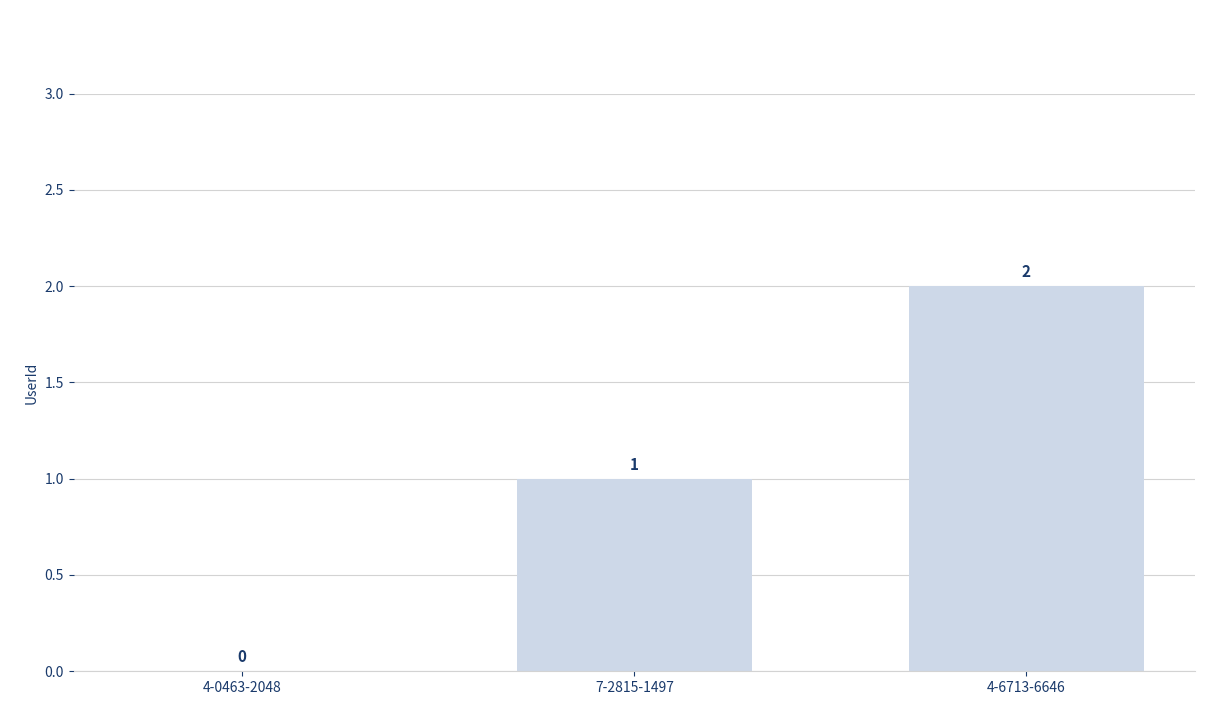

How many distinct data groups are displayed?

1